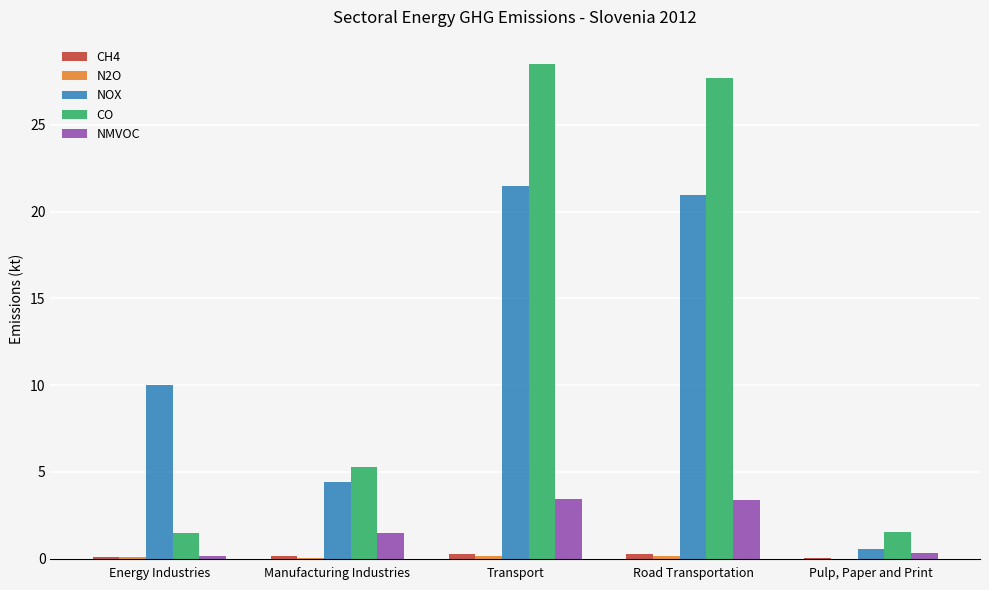

Between Manufacturing Industries and Transport, which series saw the biggest shift?

CO